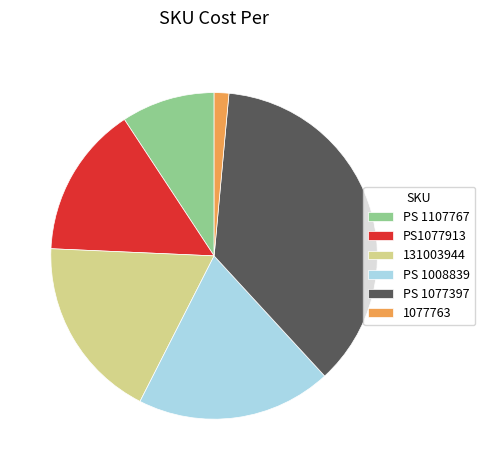

Is 131003944 the majority of the pie?

No